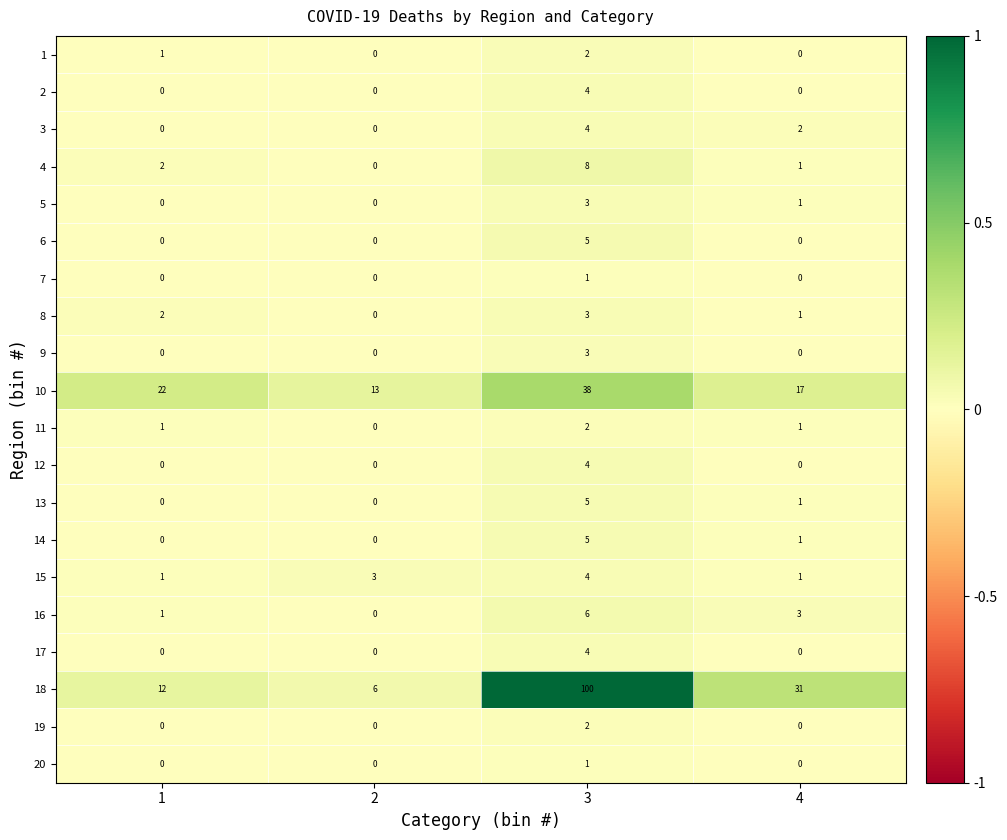

The value of 20 at 2 is 0. True or false?

True